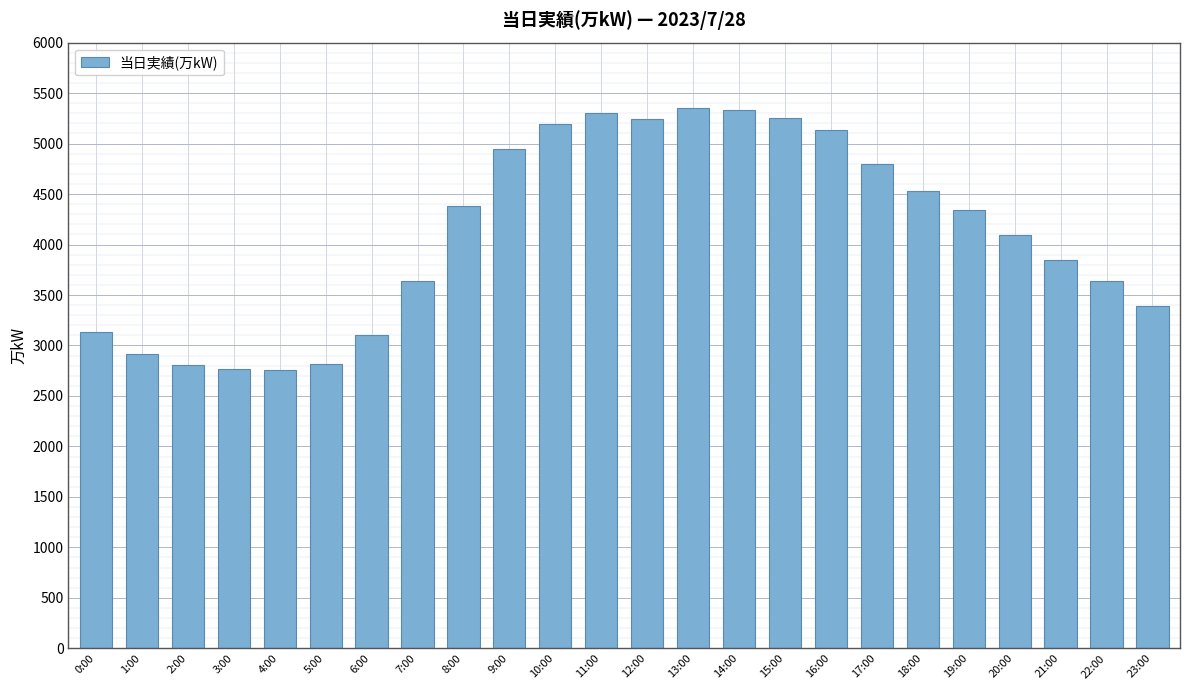

The chart shows a value of 6895 at 12:00. True or false?

False